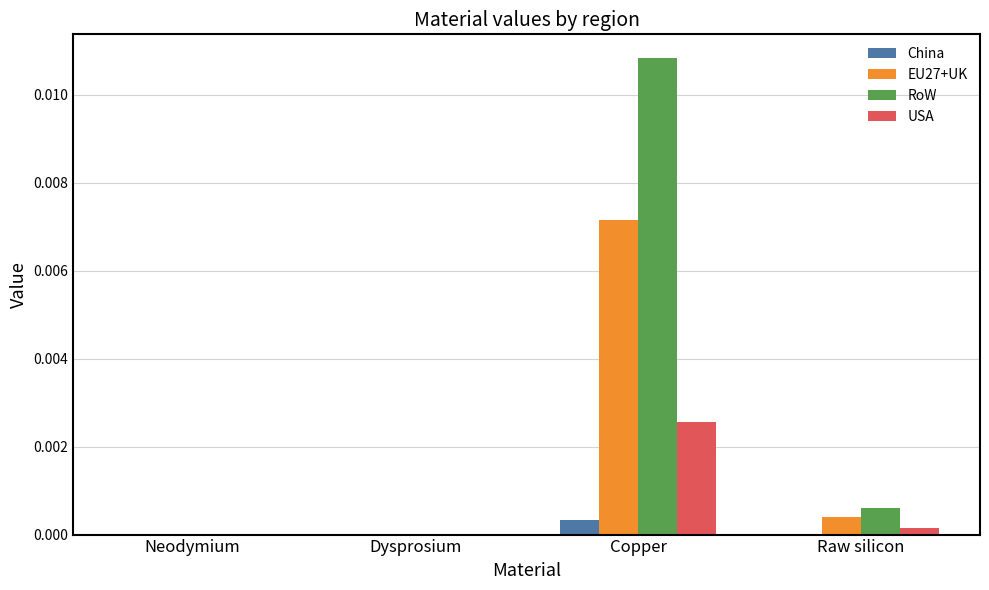

Which series has the largest total across all categories?

RoW